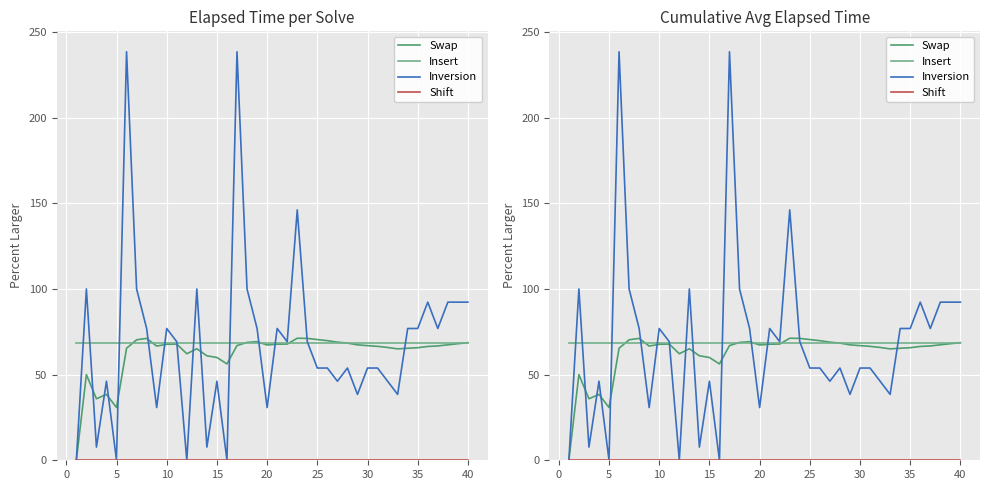

True or false: Insert and Swap cross at least once.

True